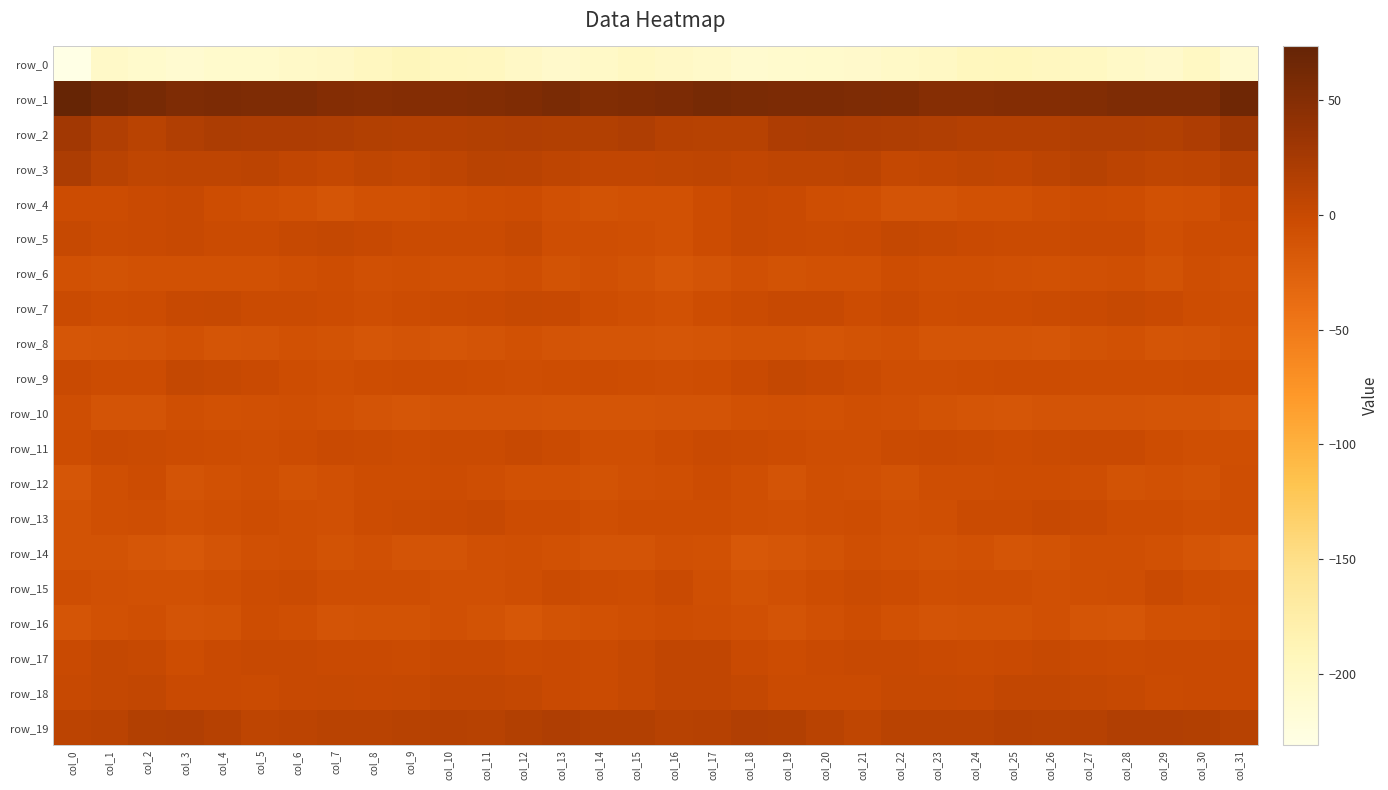

Rank the series by their maximum value, from lowest to highest.

row_0, row_8, row_14, row_10, row_6, row_16, row_12, row_15, row_4, row_11, row_13, row_7, row_5, row_9, row_17, row_18, row_19, row_3, row_2, row_1